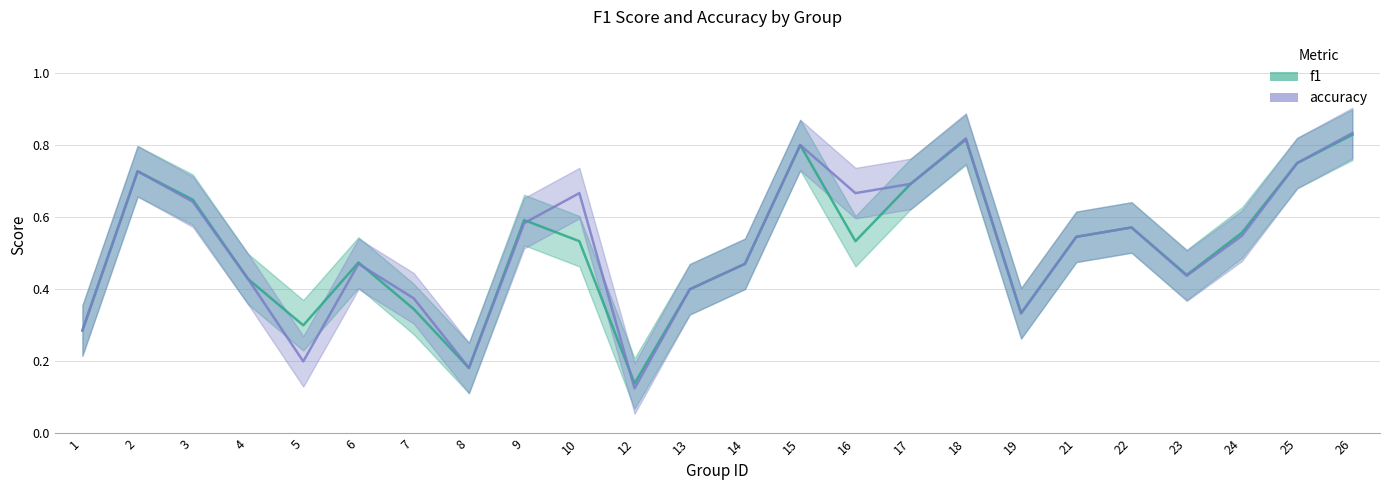

Reading left to right, list all the values displayed in this chart.

f1: 1=0.3	2=0.7	3=0.6	4=0.4	5=0.3	6=0.5	7=0.3	8=0.2	9=0.6	10=0.5	12=0.1	13=0.4	14=0.5	15=0.8	16=0.5	17=0.7	18=0.8	19=0.3	21=0.5	22=0.6	23=0.4	24=0.6	25=0.8	26=0.8
accuracy: 1=0.3	2=0.7	3=0.6	4=0.4	5=0.2	6=0.5	7=0.4	8=0.2	9=0.6	10=0.7	12=0.1	13=0.4	14=0.5	15=0.8	16=0.7	17=0.7	18=0.8	19=0.3	21=0.5	22=0.6	23=0.4	24=0.5	25=0.8	26=0.8